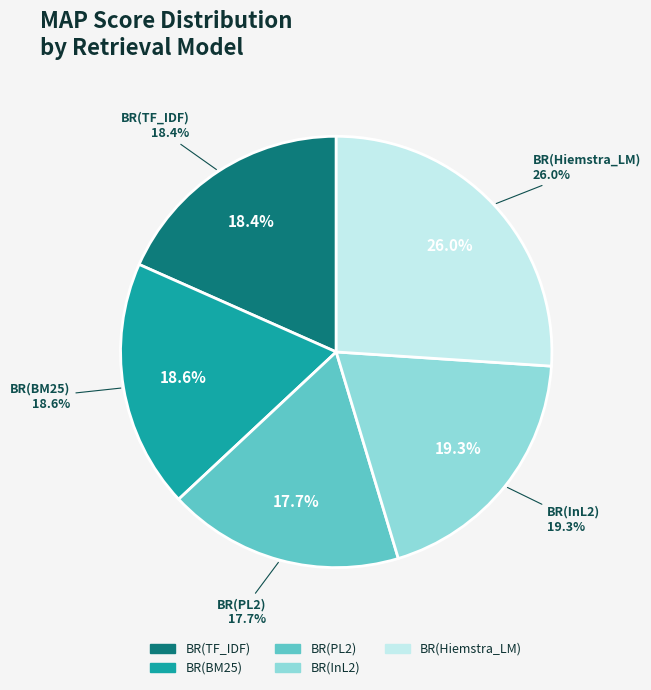

Is it true that BR(InL2) is 29% of the pie?

False